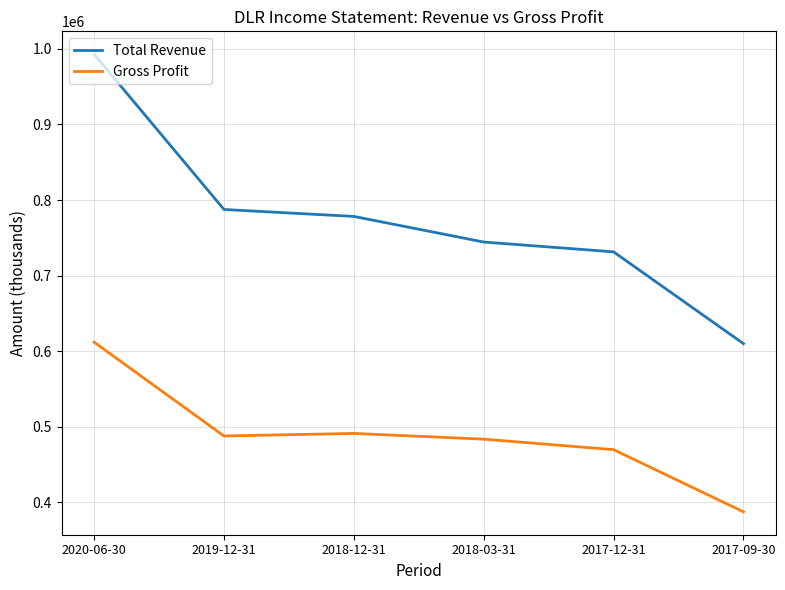

True or false: Gross Profit and Total Revenue intersect in this chart.

False